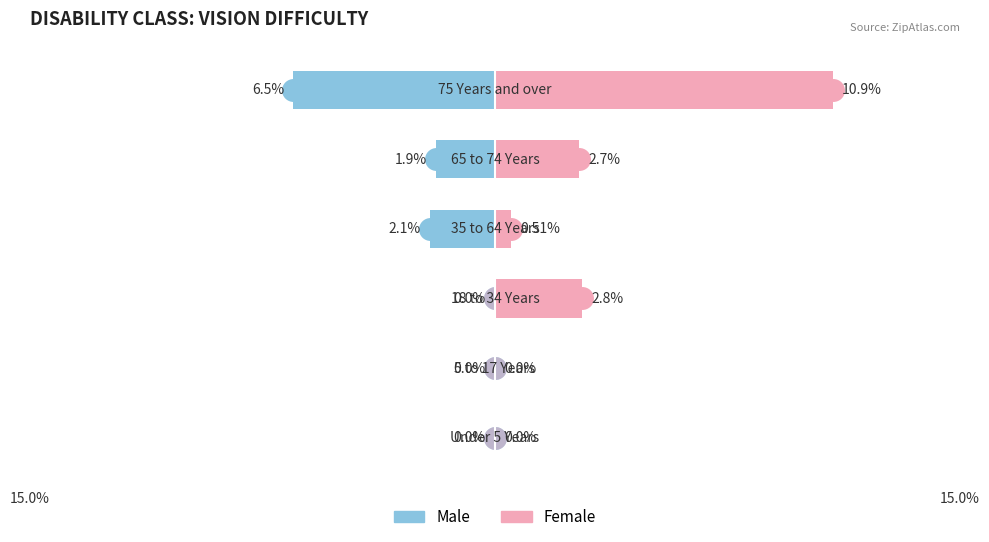

Which series has the largest total across all categories?

Female